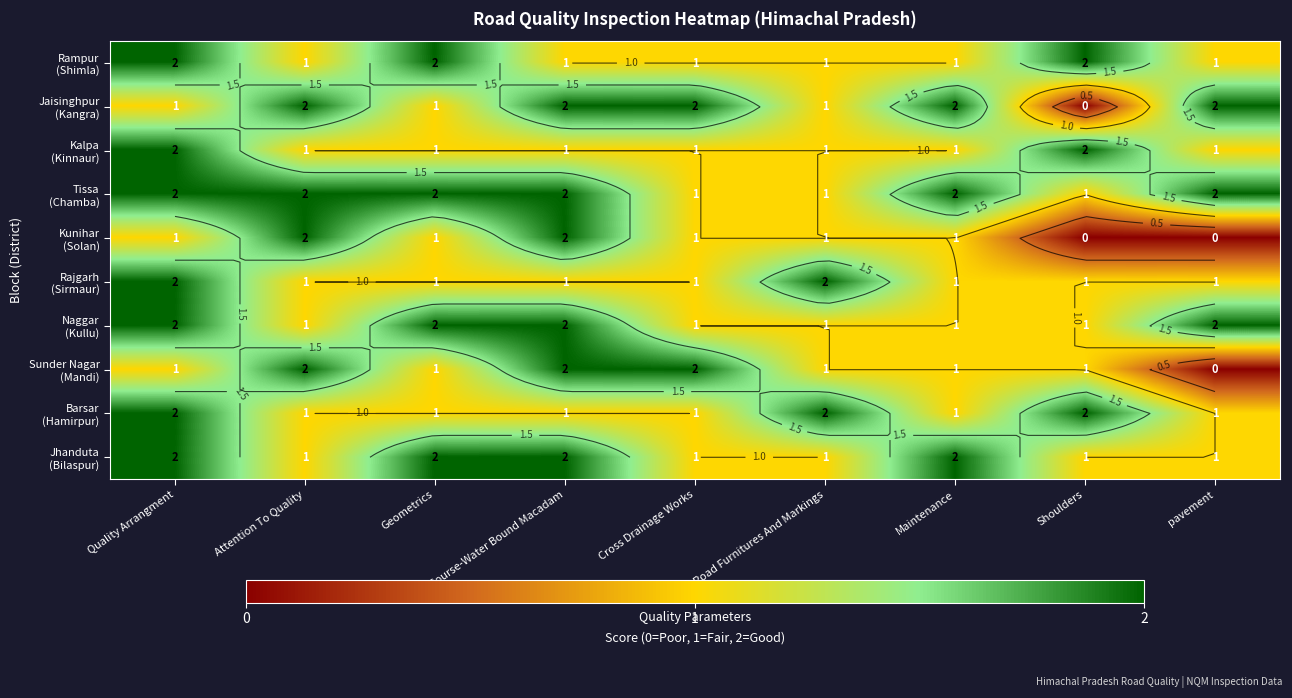

Which category has the highest value in the Rajgarh (Sirmaur) series?

Quality Arrangment